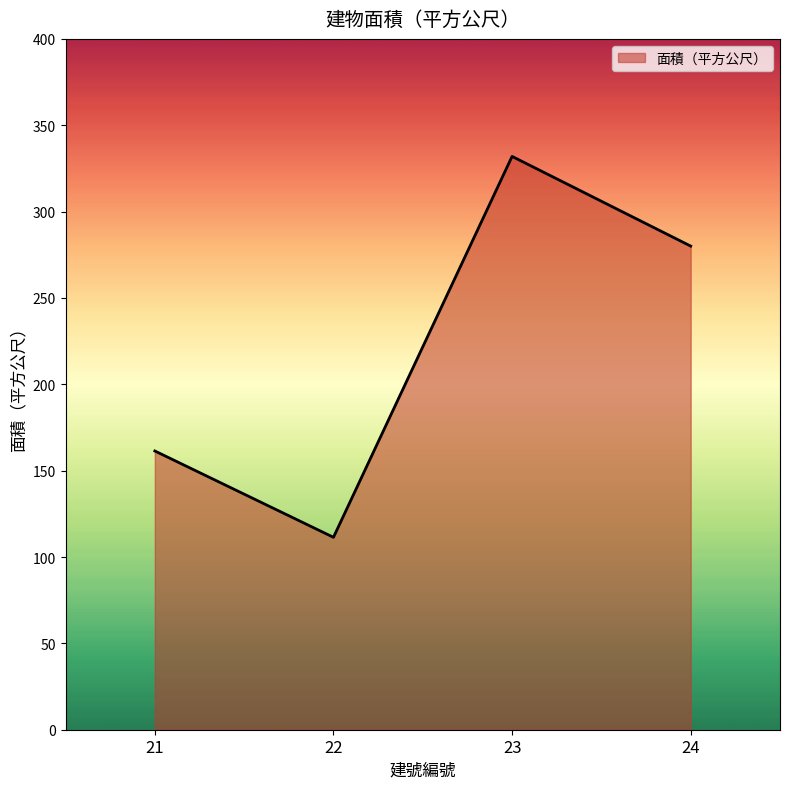

Is it true that the value at 21 is 161.4?

True